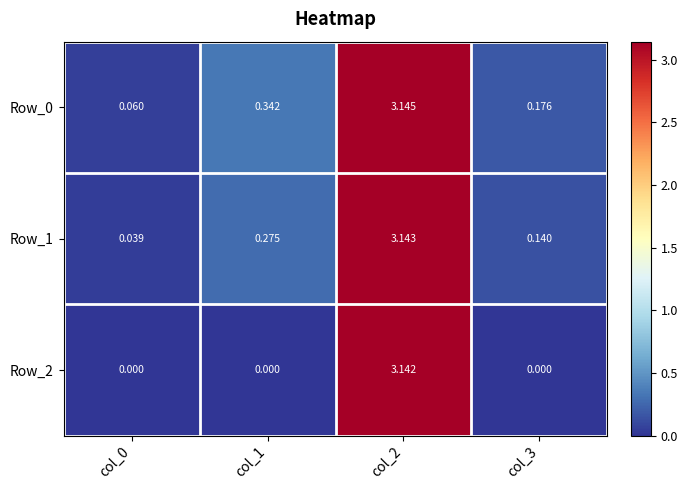

Is the value of Row_2 at col_3 greater than the value of Row_0 at col_2?

No